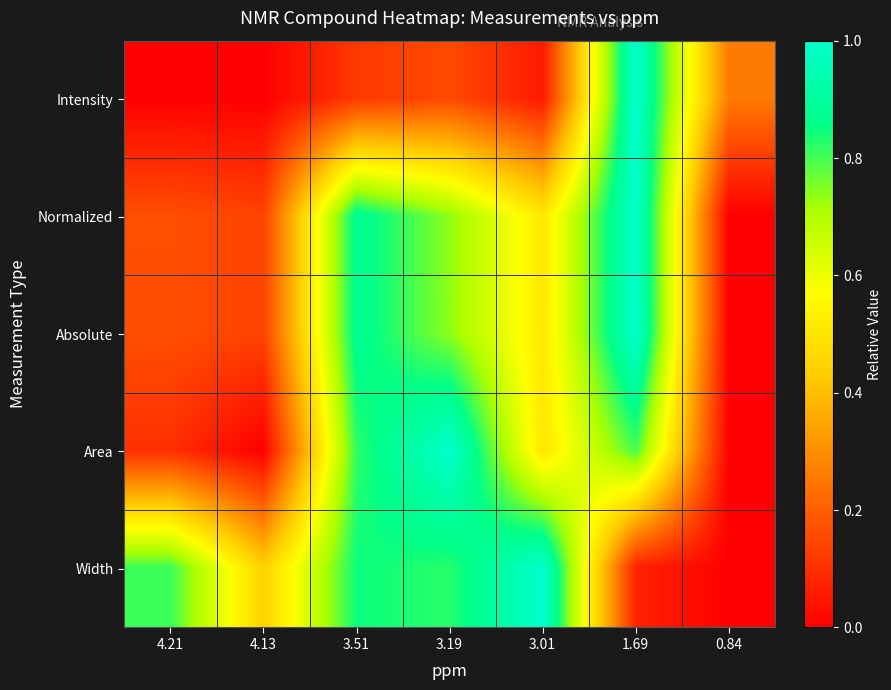

What is the total value across all series at 0.84?

0.3